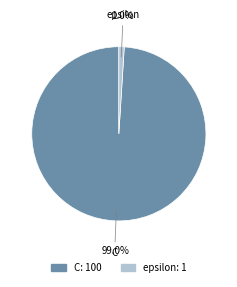

Is it true that epsilon is 1% of the pie?

True